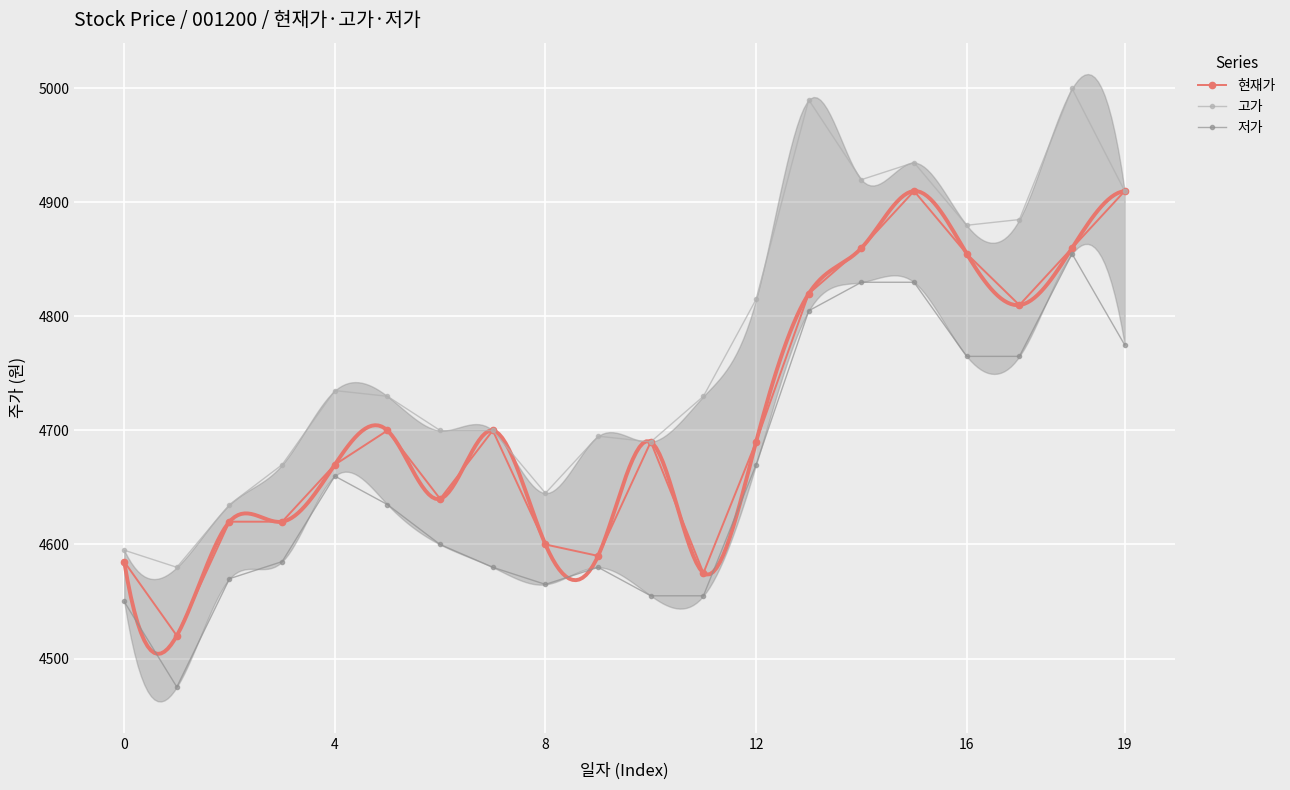

What is the sum of all 저가 values?

93205